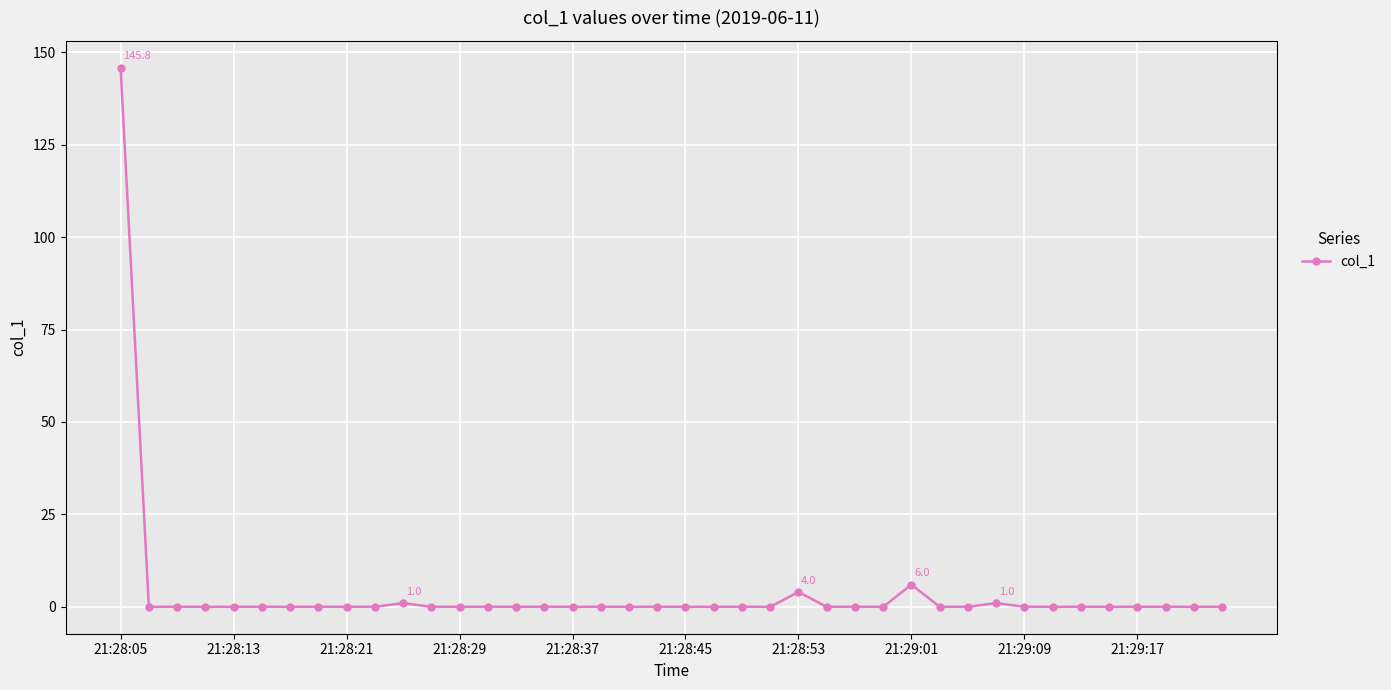

True or false: there are more than 1 points higher than both neighbors.

True